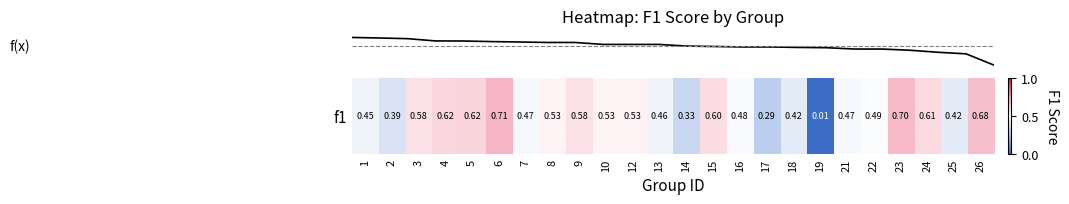

How many distinct data groups are displayed?

1